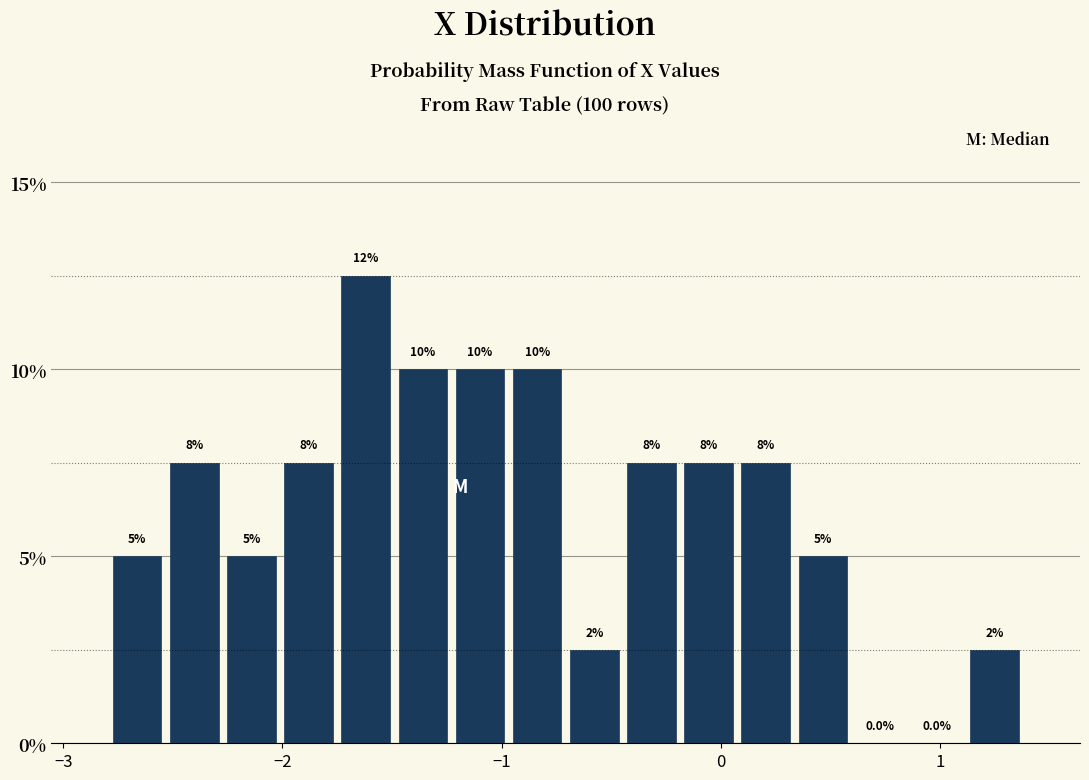

Read against the x-axis, roughly where is the centre of the tallest bar?

-1.6